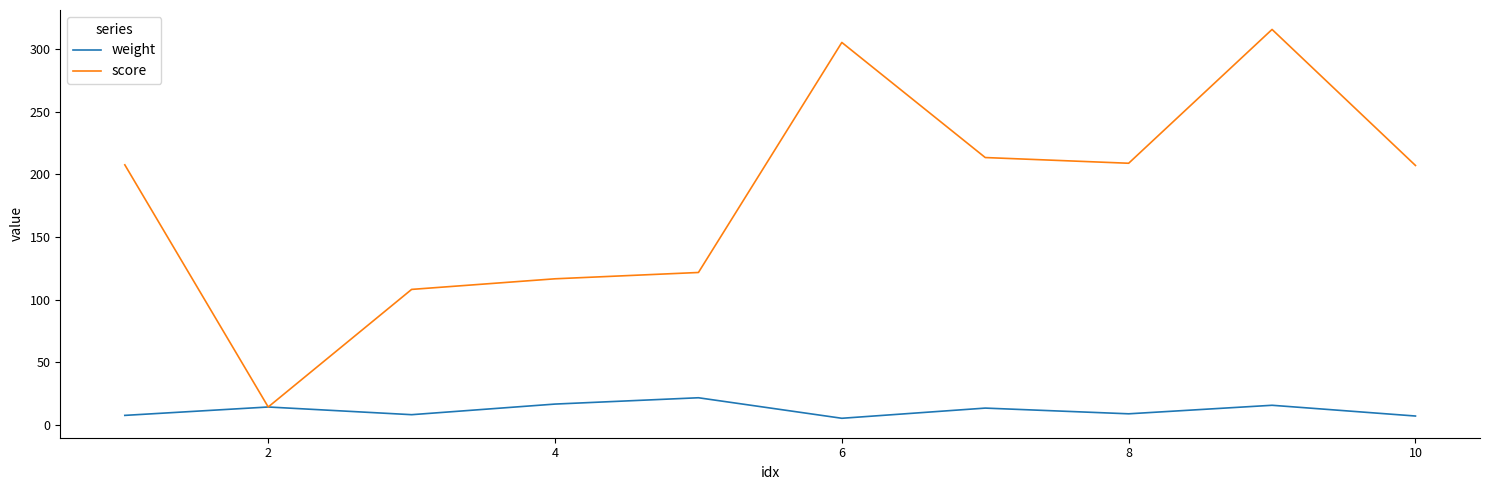

Which series has the largest range (max minus min)?

score